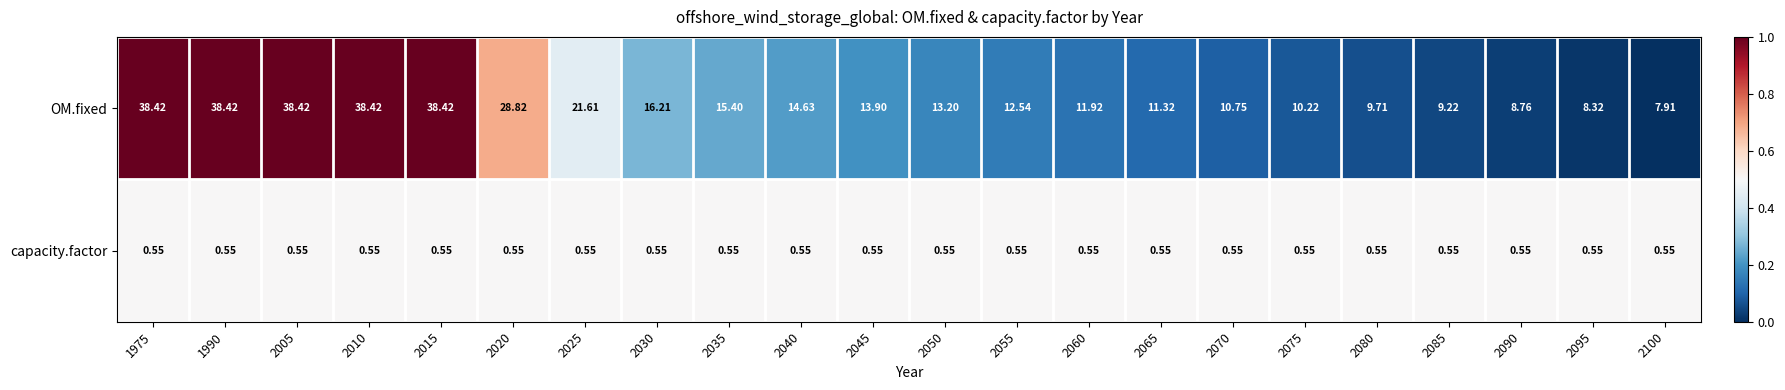

Rank the series by their average value, from highest to lowest.

OM.fixed, capacity.factor